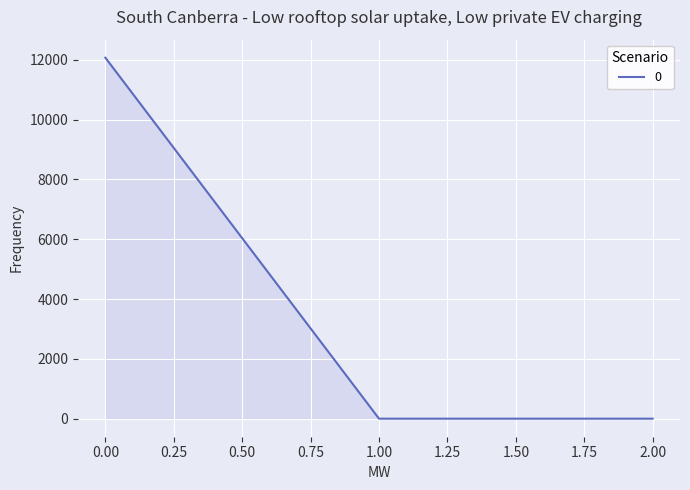

The chart shows a value of 12070.1 at 0.00. True or false?

True